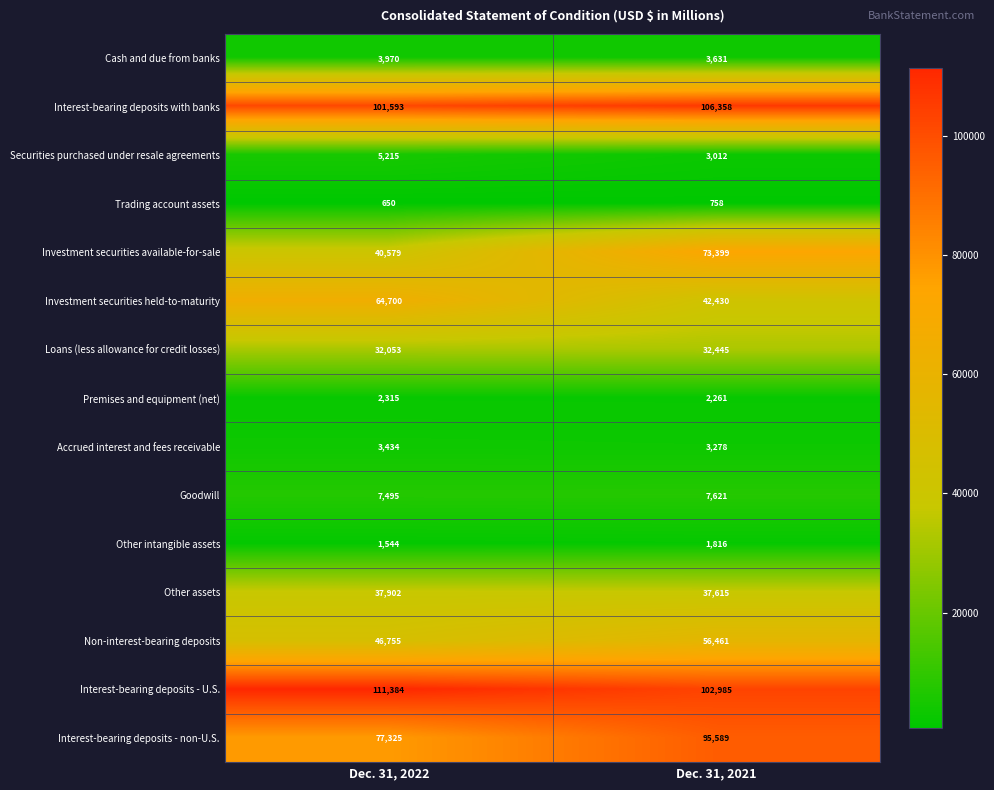

What is the difference between the maximum and minimum values in the Investment securities available-for-sale series?

32820